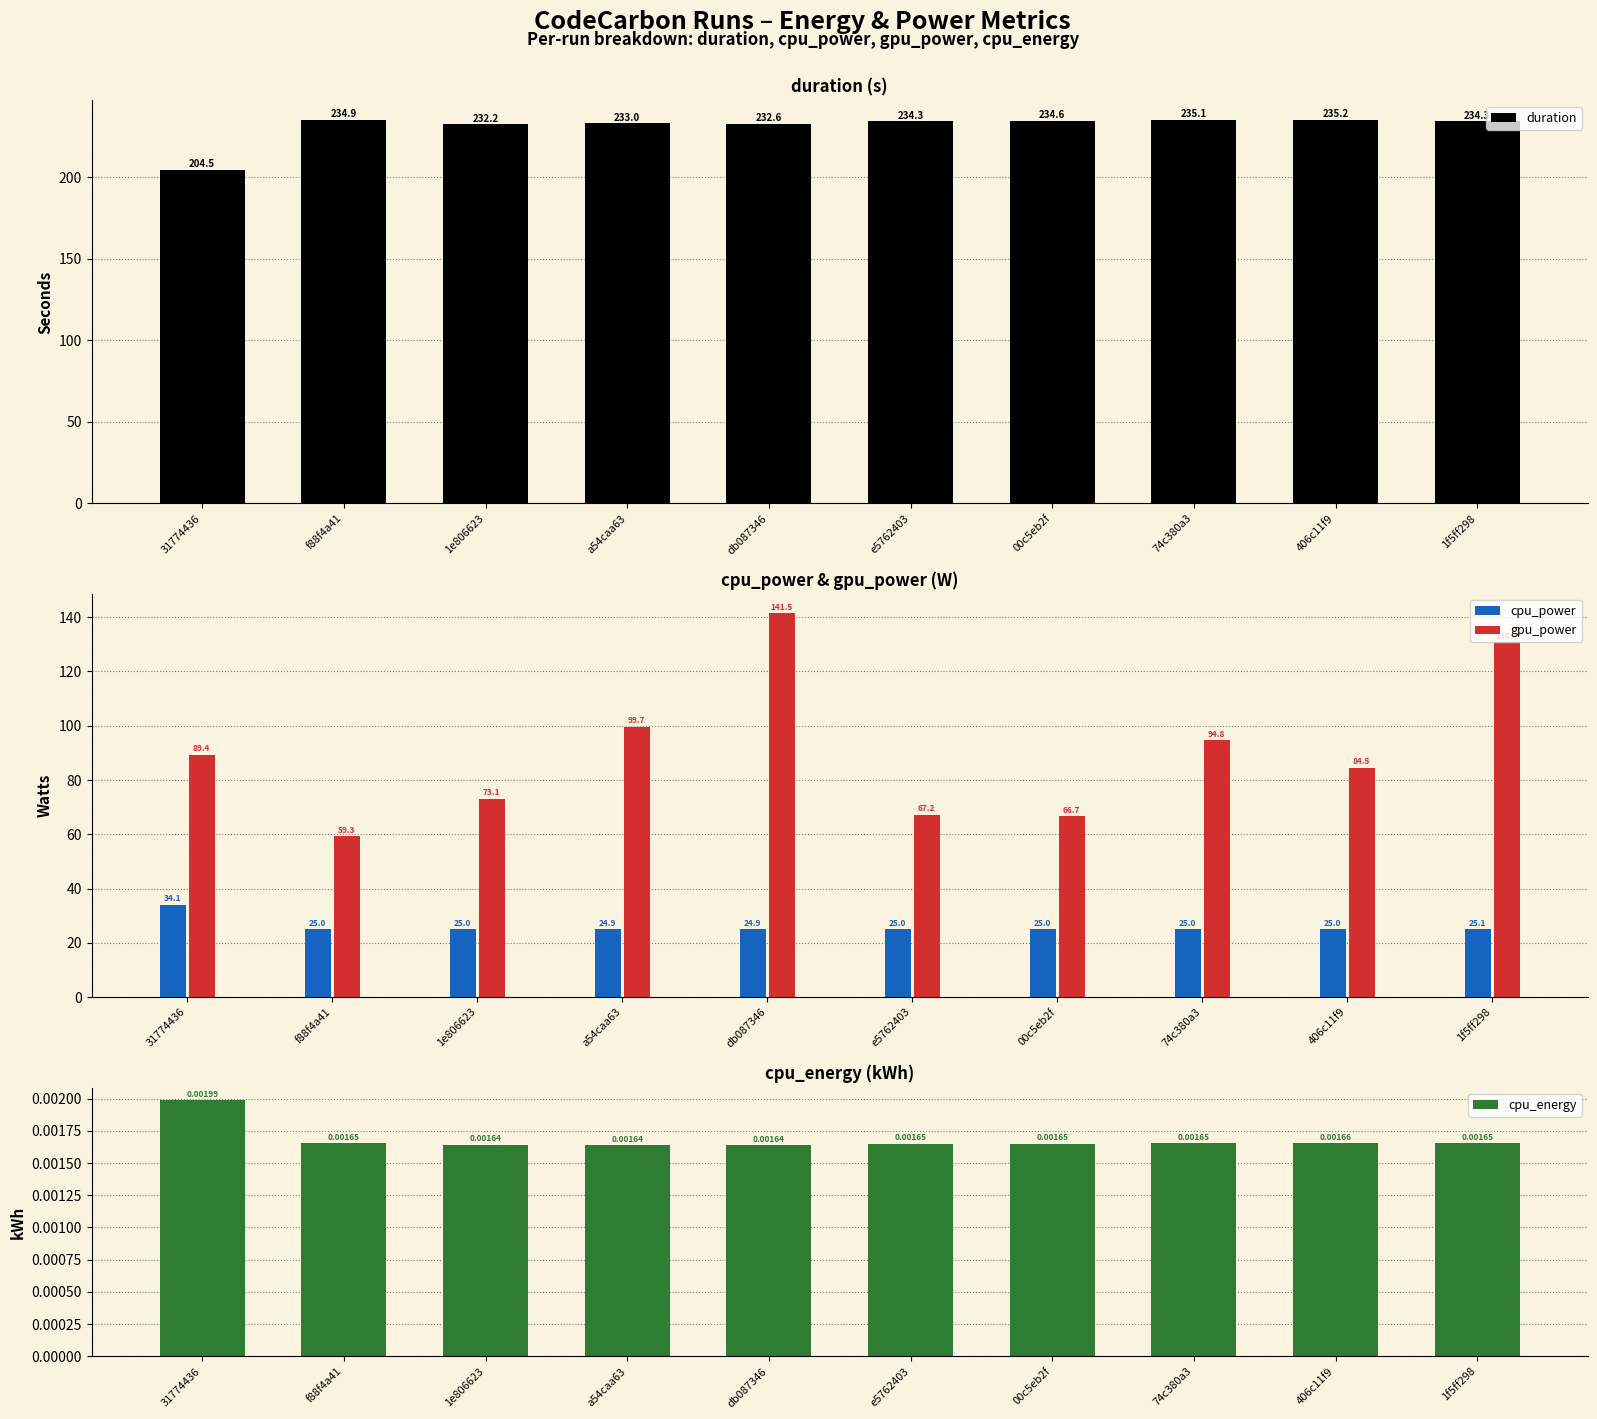

How many series are shown in this chart?

4